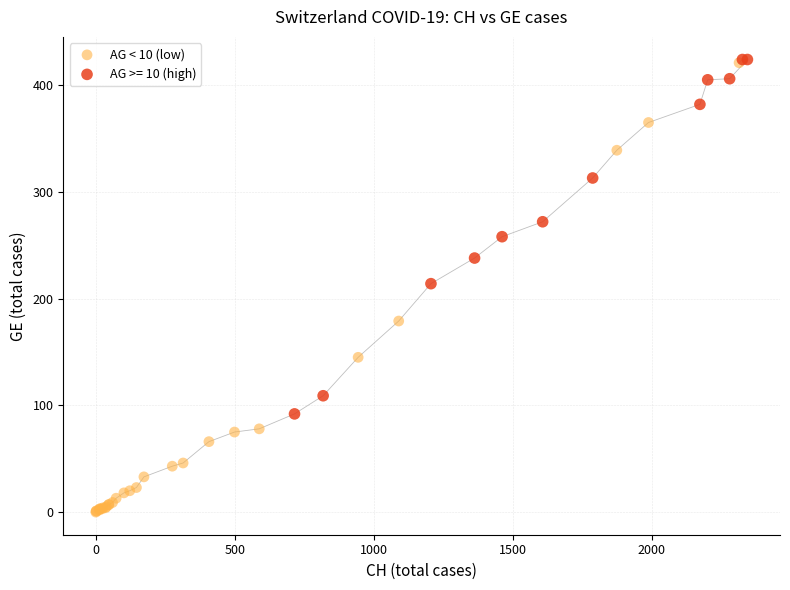

Which series has the largest Y range (max minus min)?

AG < 10 (low)